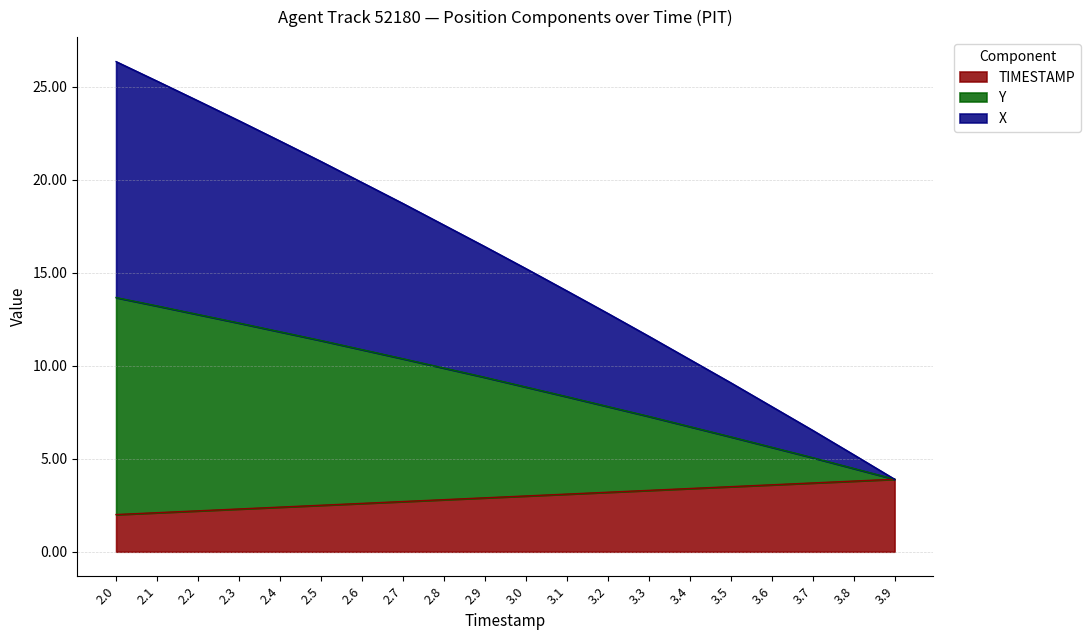

Which series has the largest range (max minus min)?

X